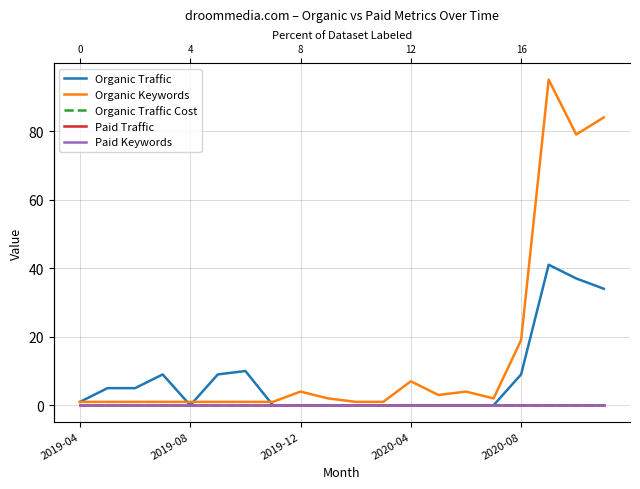

True or false: Paid Keywords and Paid Traffic cross at least once.

False